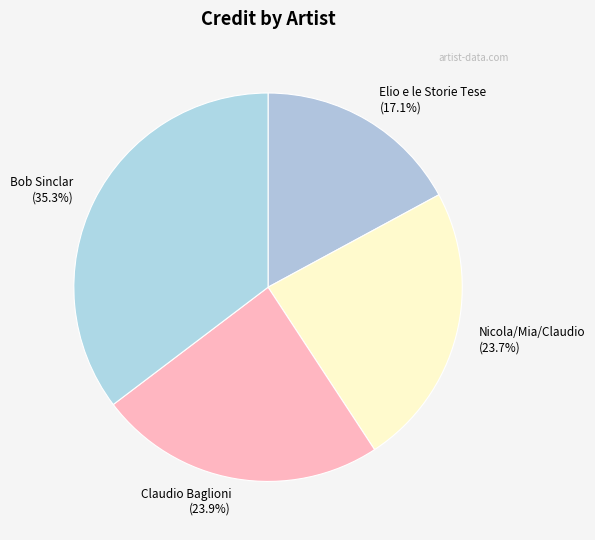

Which slice is the smallest?

Elio e le Storie Tese (17.1%)